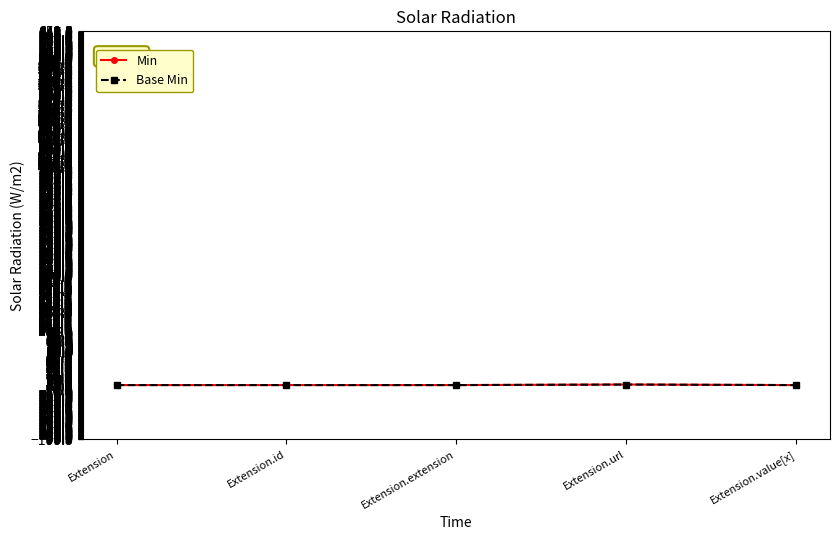

Does the chart have visible grid lines?

Yes